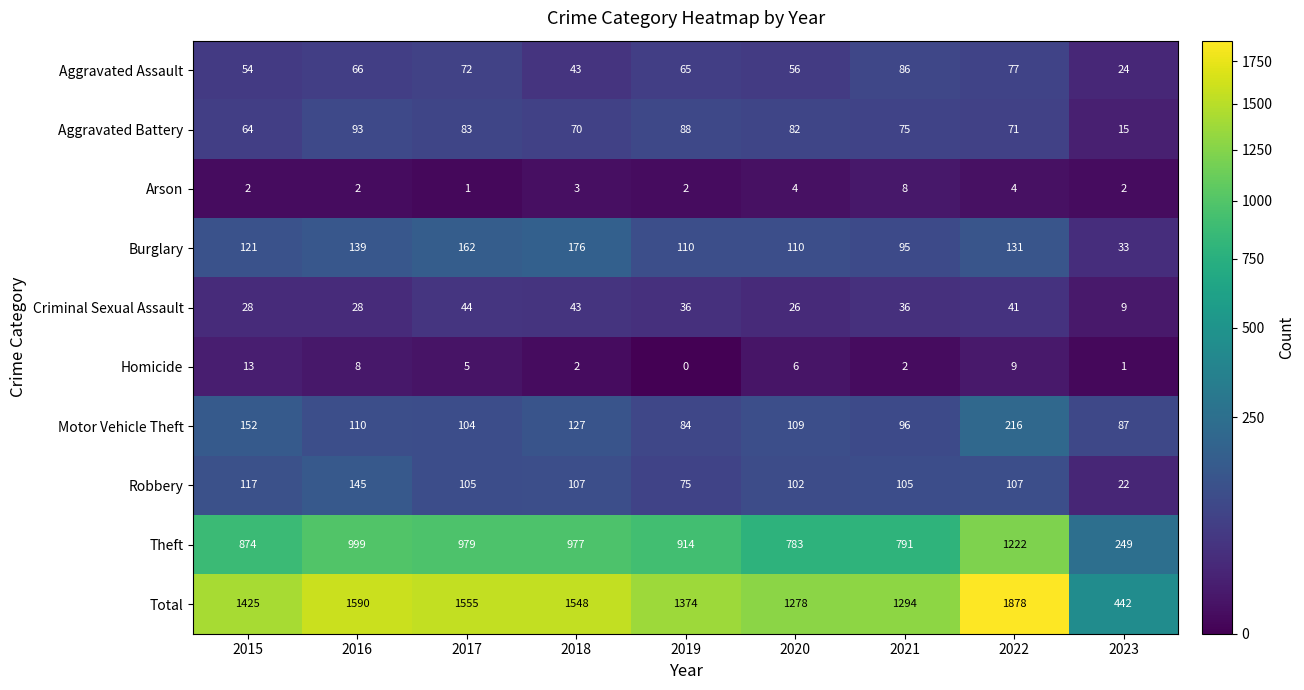

At how many categories does at least one series exceed 54?

9